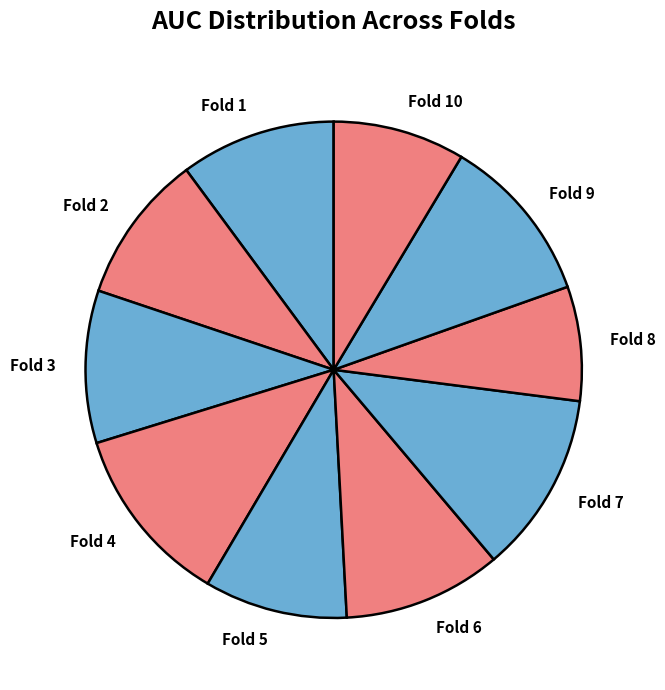

What is the smallest slice in the pie chart?

Fold 8